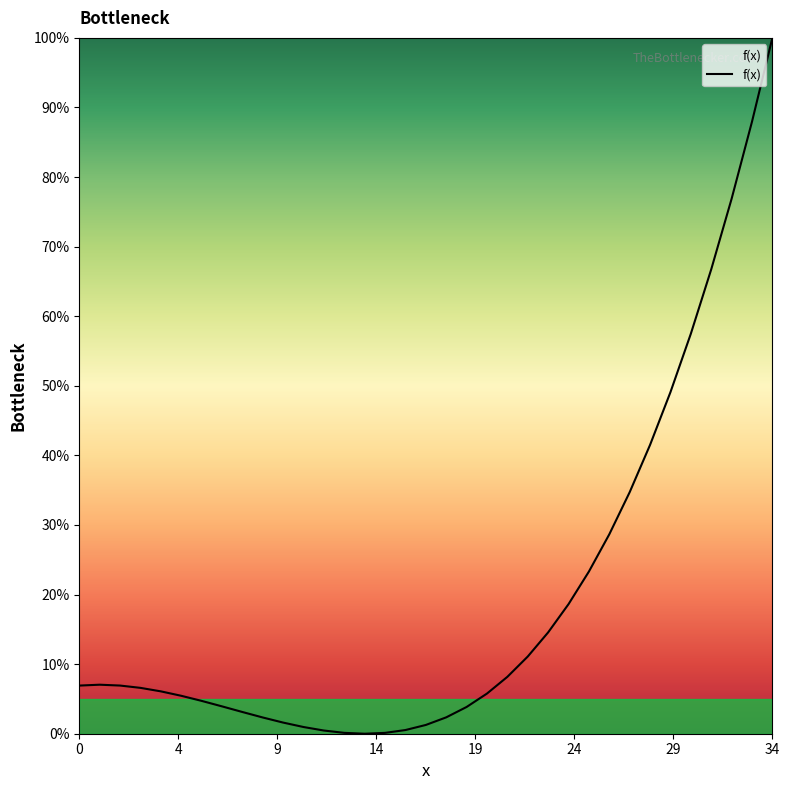

What is the difference between the second highest and minimum values?

88.0